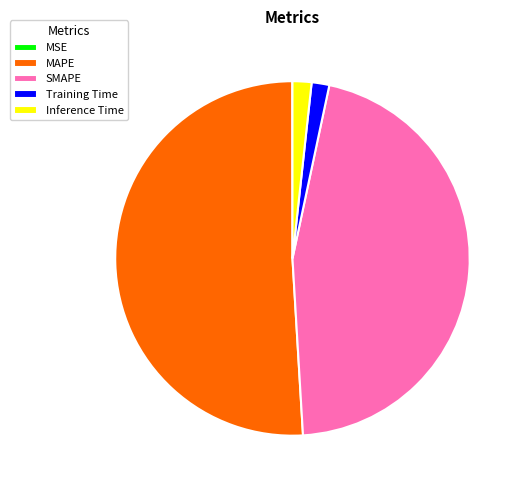

What is the largest slice in the pie chart?

MAPE